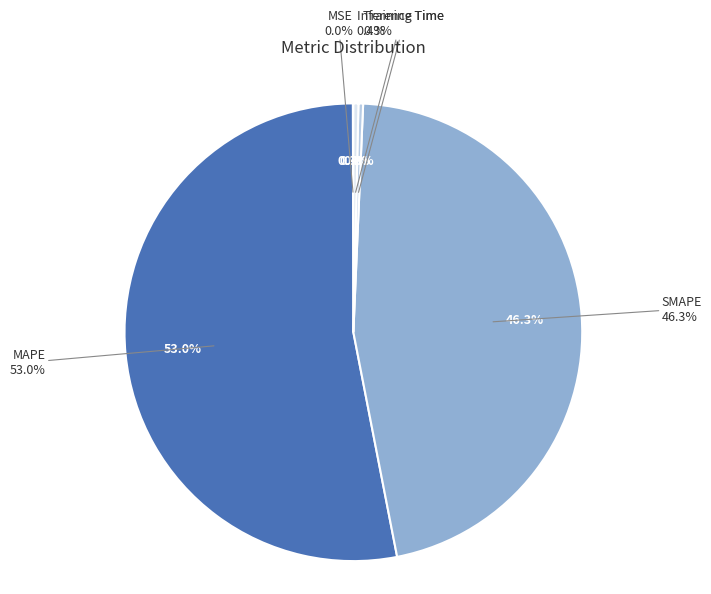

Approximately how many times larger is the value at MAPE compared to SMAPE?

1.1